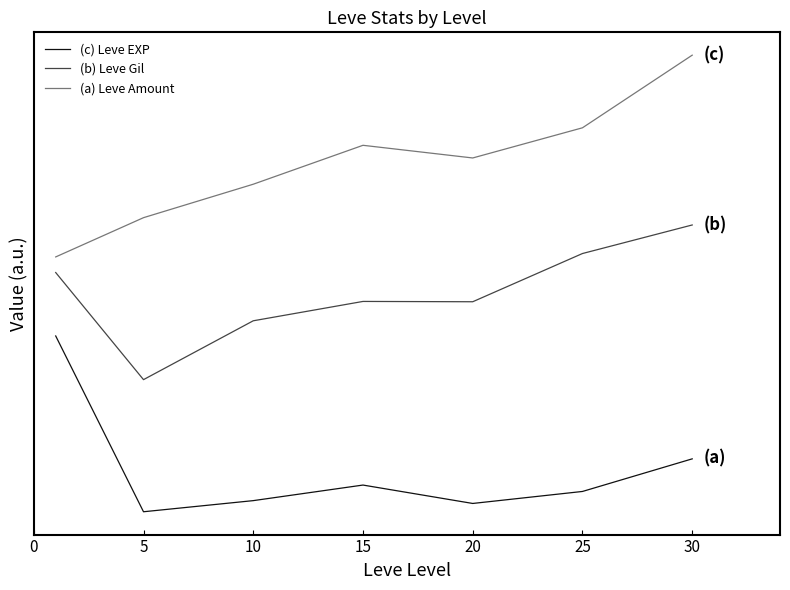

How many interior local valleys does the (a) Leve Amount series have?

1